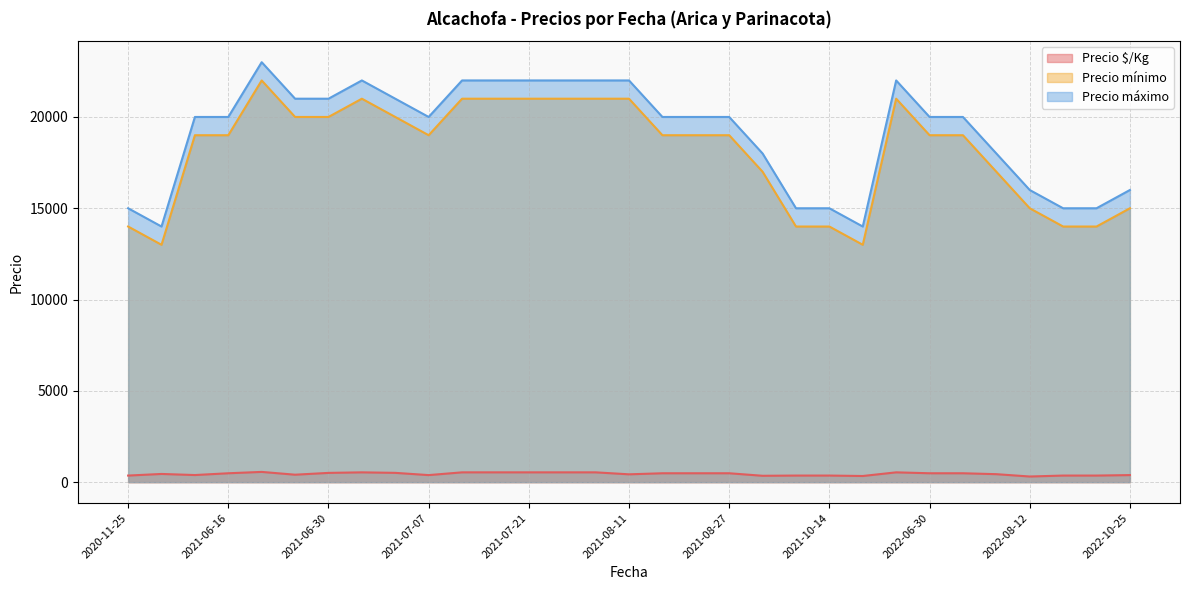

What is the maximum value shown in the chart?

23000